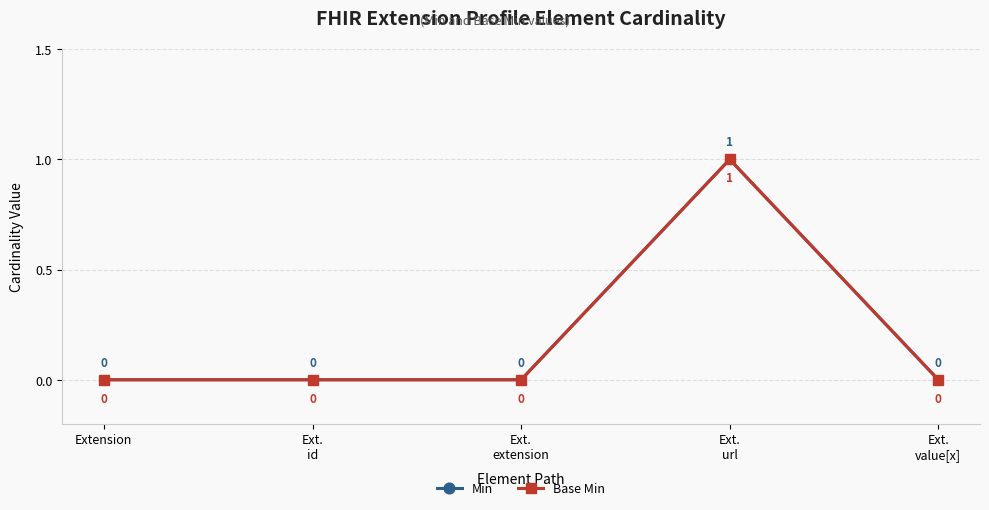

What is the label of the 3rd point from the right?

Ext.
extension